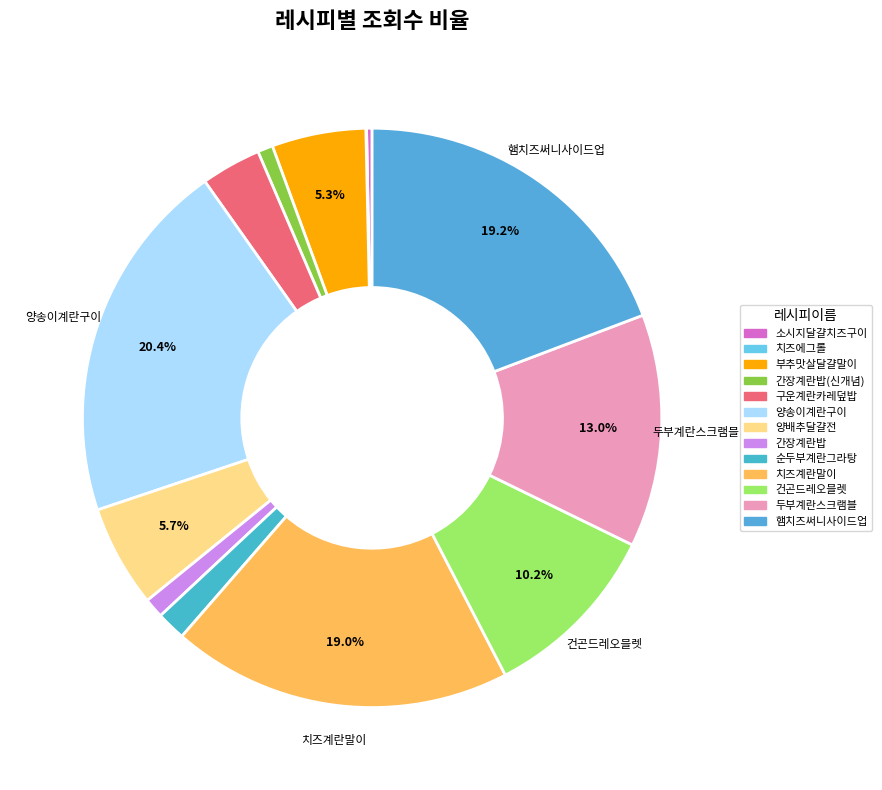

Which category has the biggest portion of the pie?

양송이계란구이